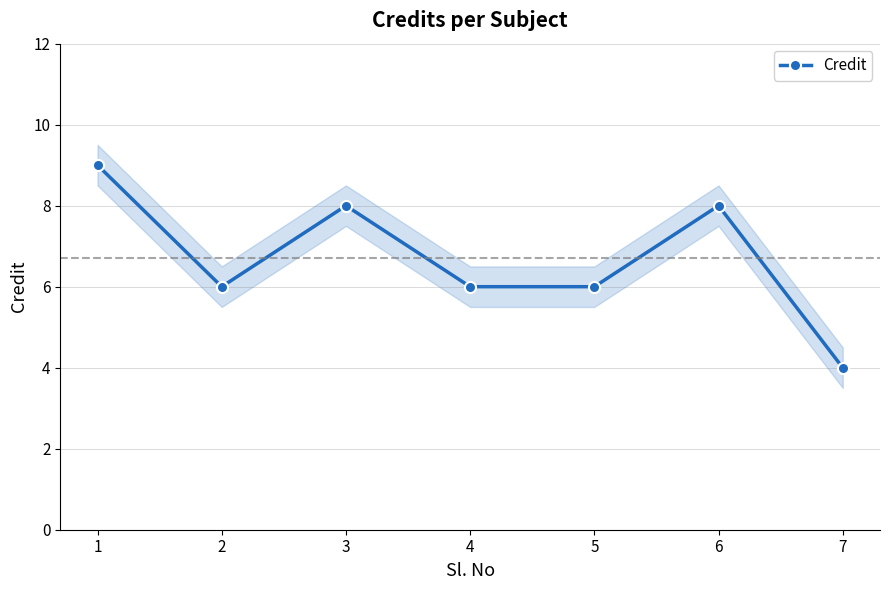

Reading left to right, transcribe all the data shown in this chart.

1=9	2=6	3=8	4=6	5=6	6=8	7=4